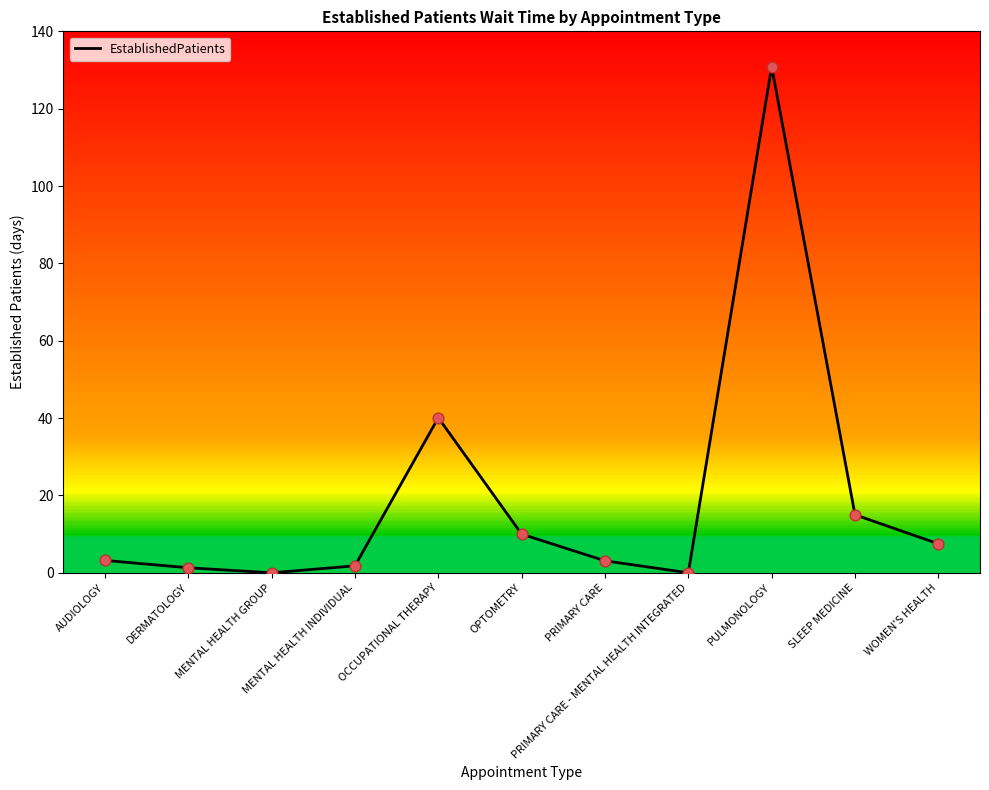

What is the change in value from PULMONOLOGY to WOMEN'S HEALTH?

-123.4